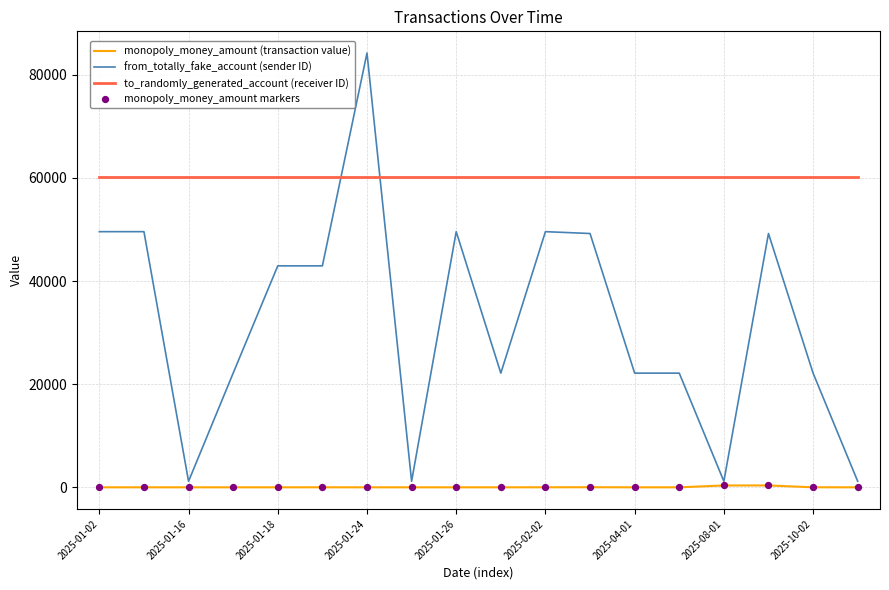

Which series has the largest total across all categories?

to_randomly_generated_account (receiver ID)